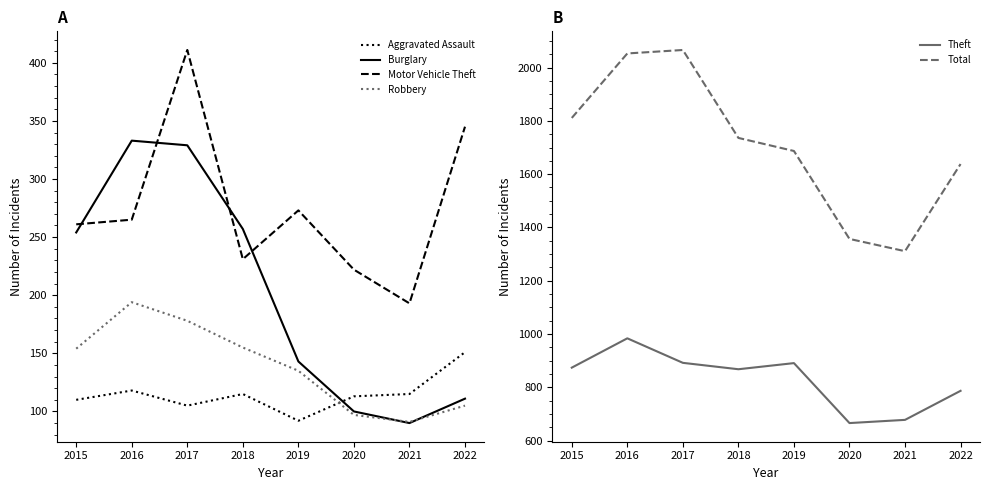

How many data points does each series have?

8